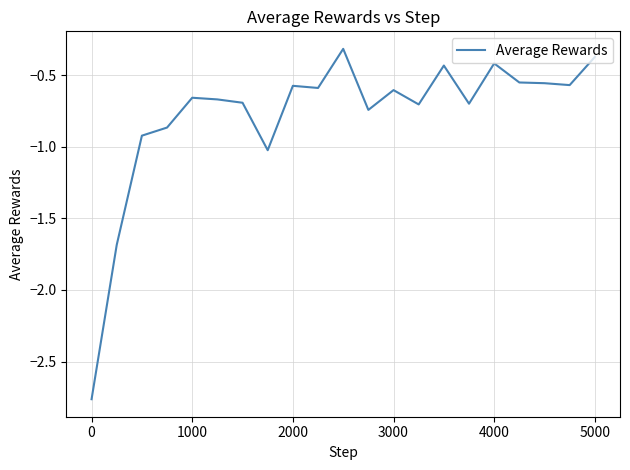

What is the maximum value shown in the chart?

-0.3